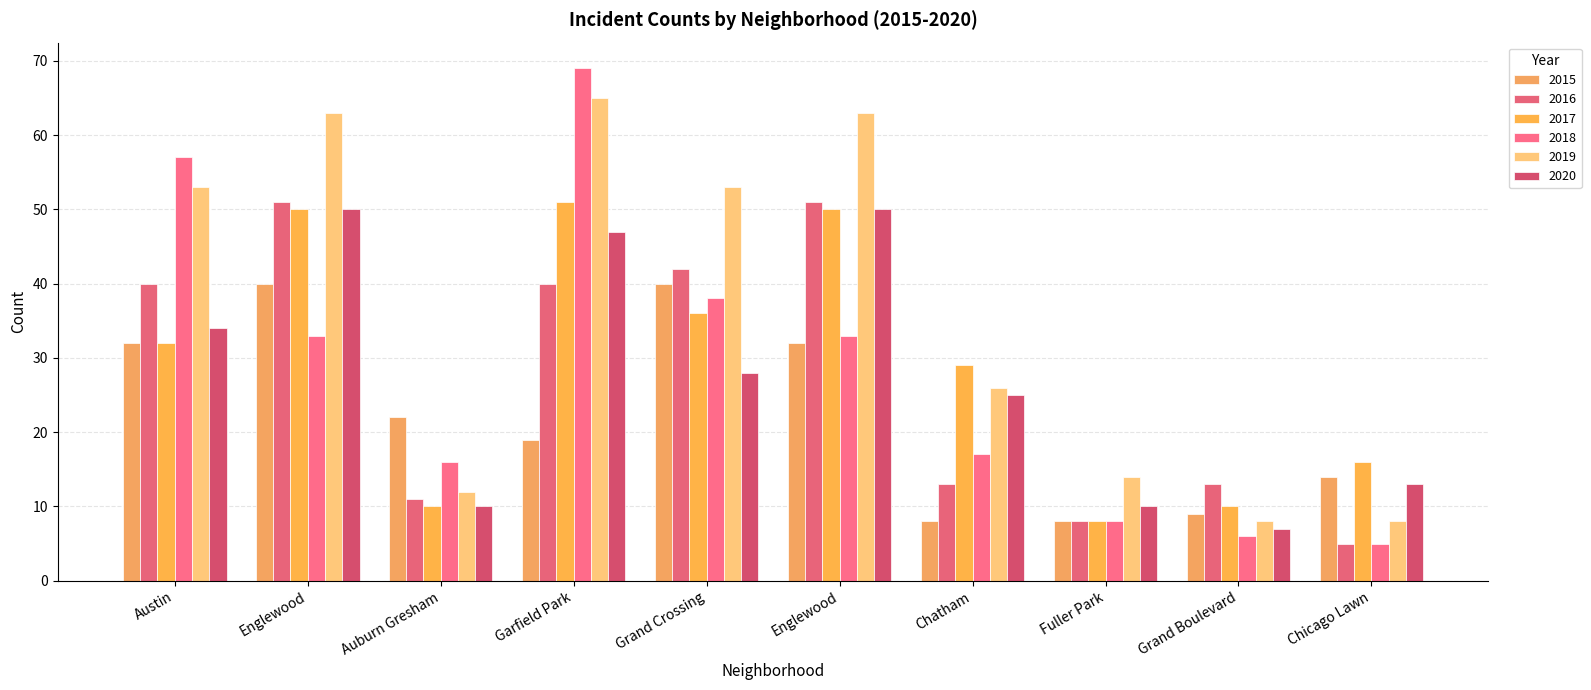

What is the label of the 9th bar from the left?

Grand Boulevard